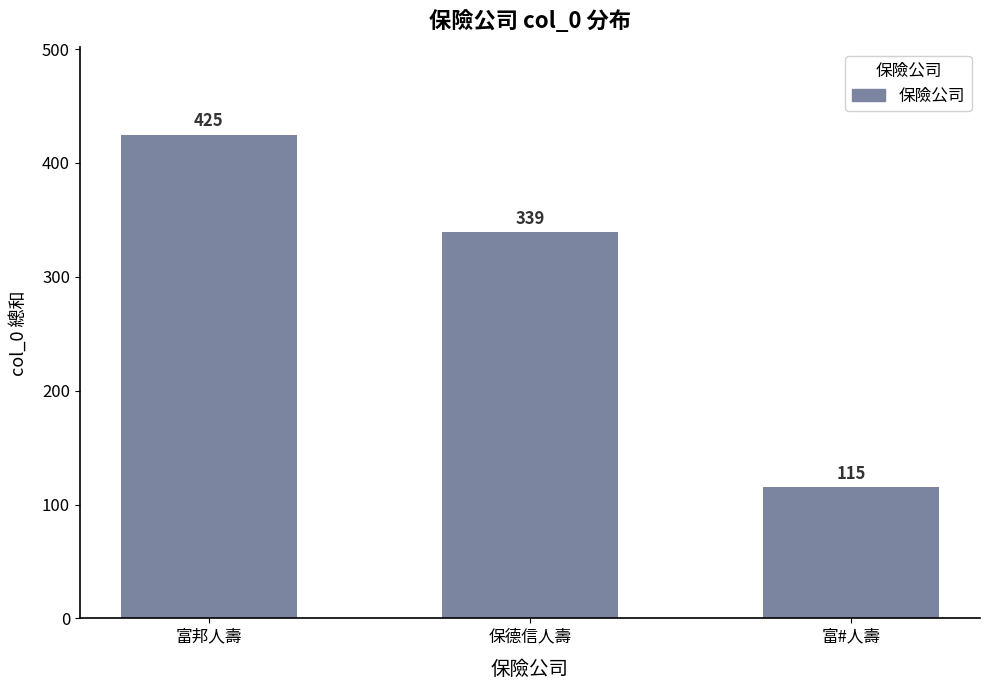

Does the chart contain any negative values?

No